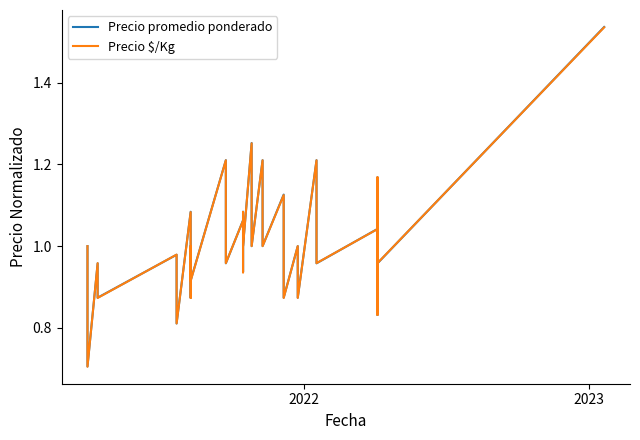

After their last crossing, which series has the higher values: Precio promedio ponderado or Precio $/Kg?

Precio promedio ponderado